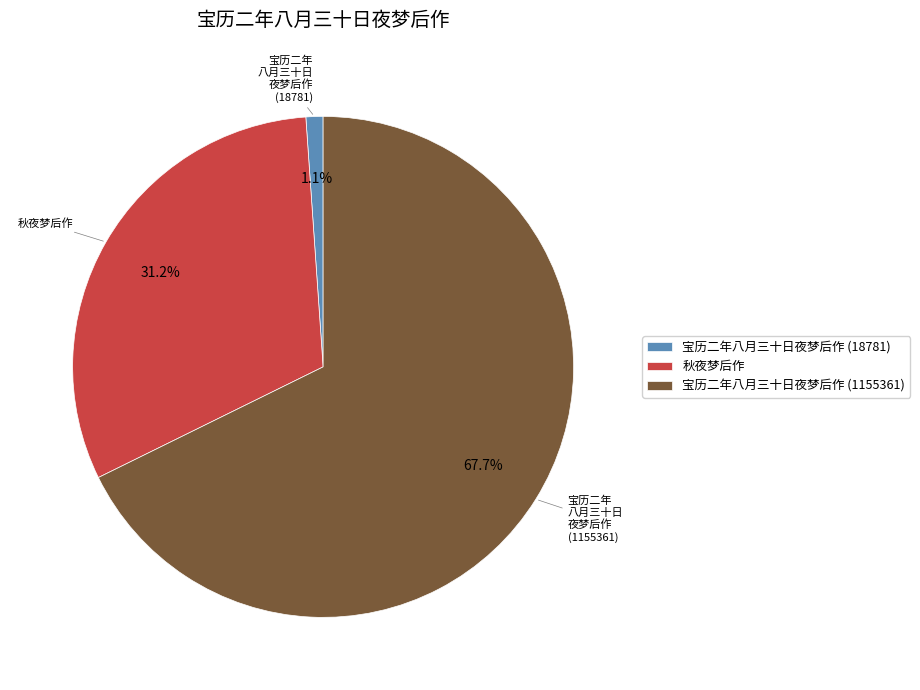

Between 宝历二年八月三十日夜梦后作 (18781) and 宝历二年八月三十日夜梦后作 (1155361), which is larger?

宝历二年八月三十日夜梦后作 (1155361)